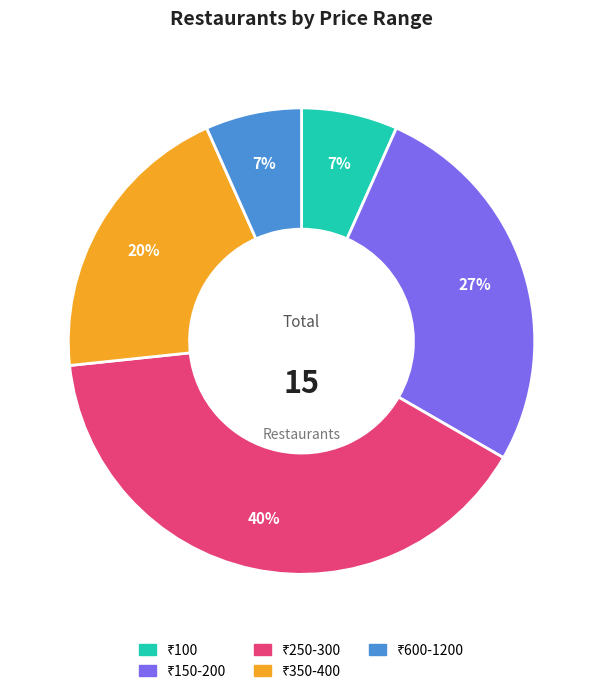

Count the number of slices in the pie.

5